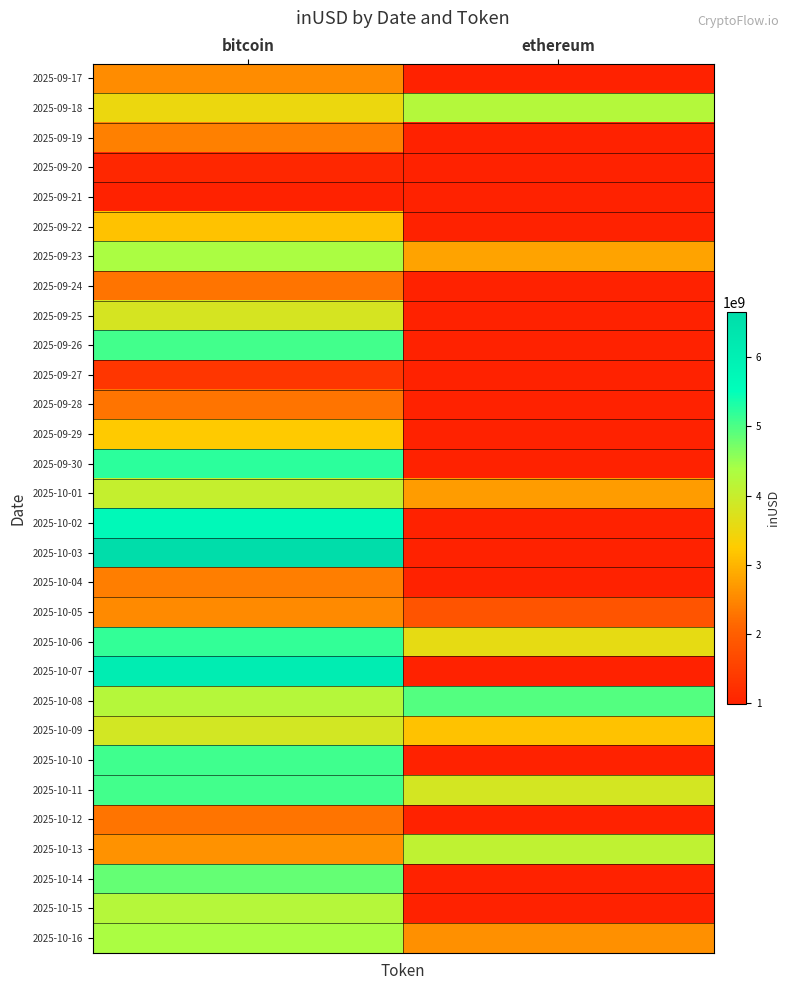

What is the greatest value displayed?

6650871995.0